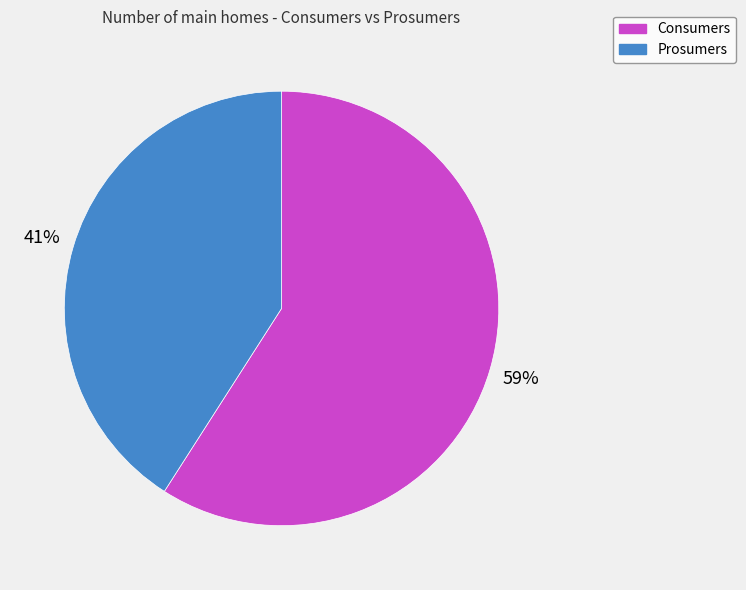

Is the sum of Prosumers and Consumers greater than half?

Yes